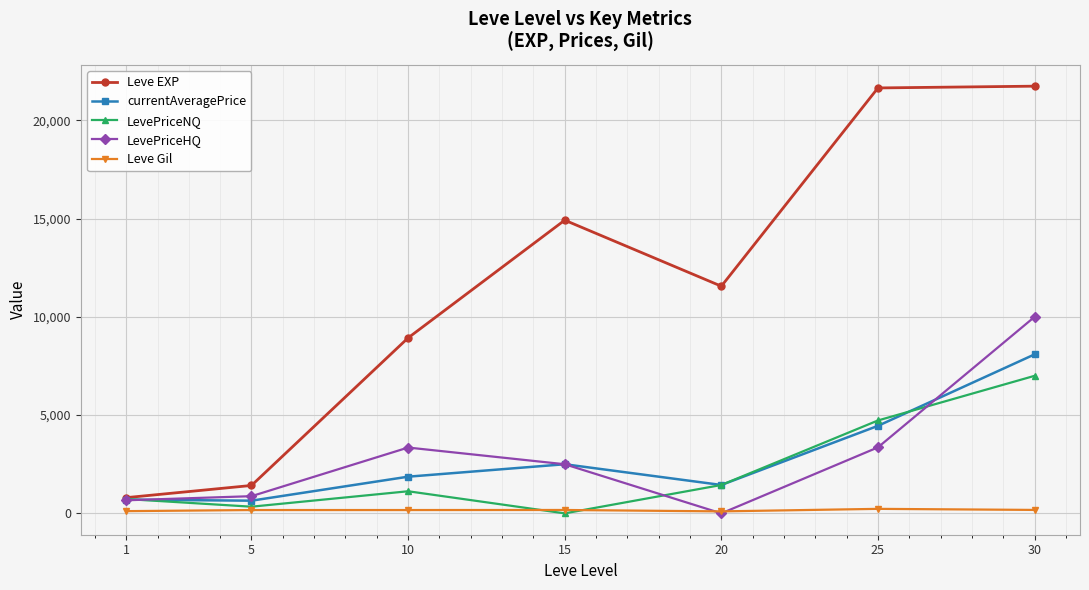

Does the chart display data point markers on the line(s)?

Yes